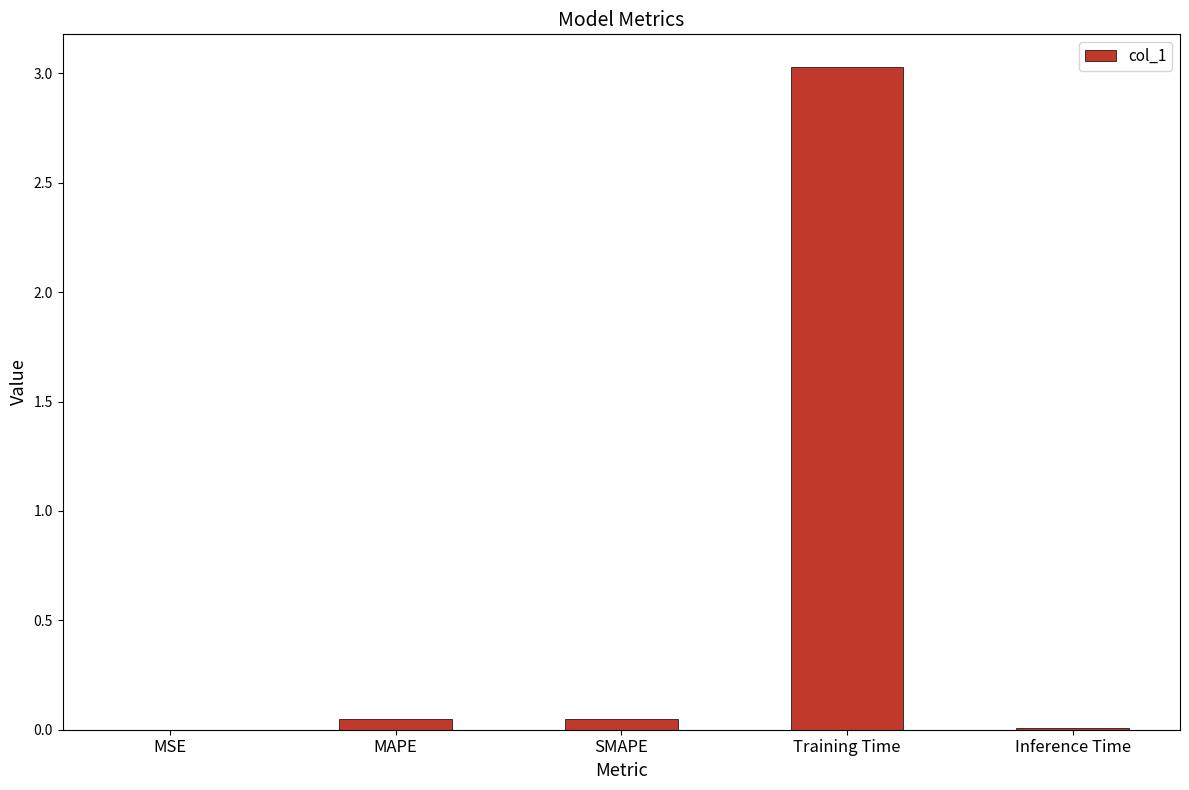

The chart shows a value of 1.9 at Training Time. True or false?

False